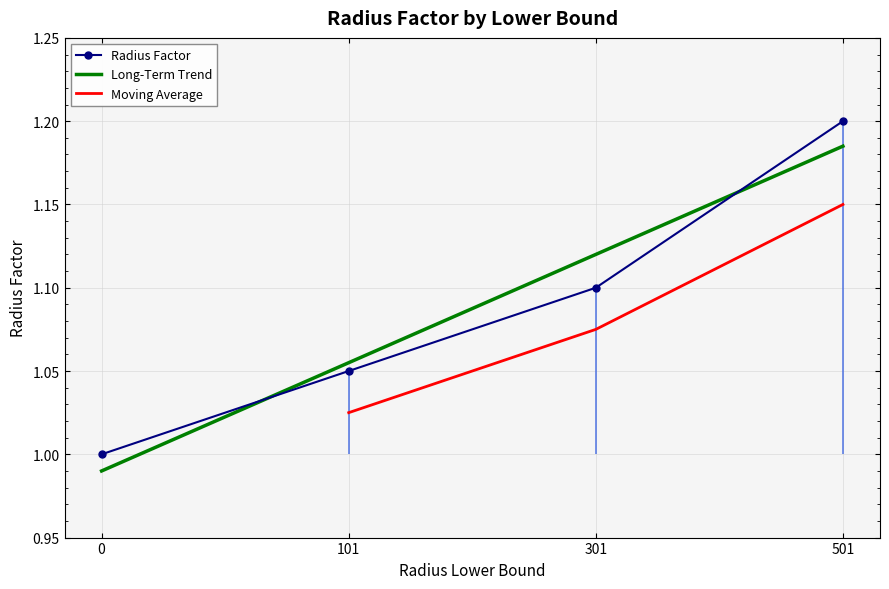

Does the chart have visible grid lines?

Yes